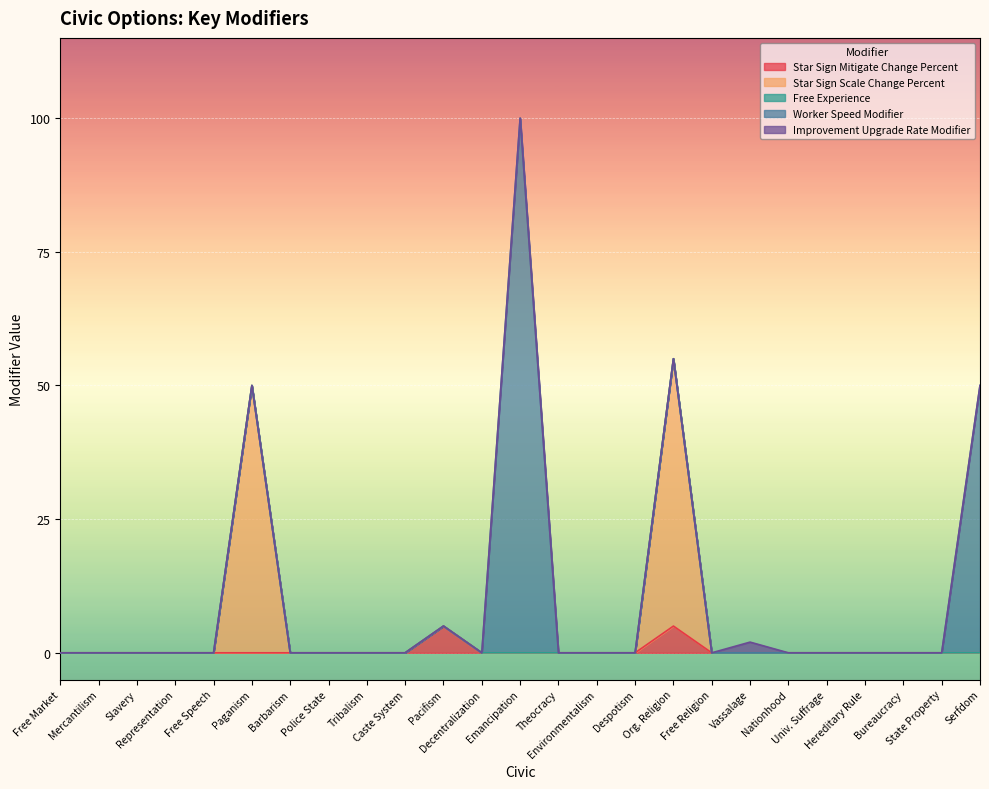

What are all the series names shown in the legend?

Star Sign Mitigate Change Percent, Star Sign Scale Change Percent, Free Experience, Worker Speed Modifier, Improvement Upgrade Rate Modifier